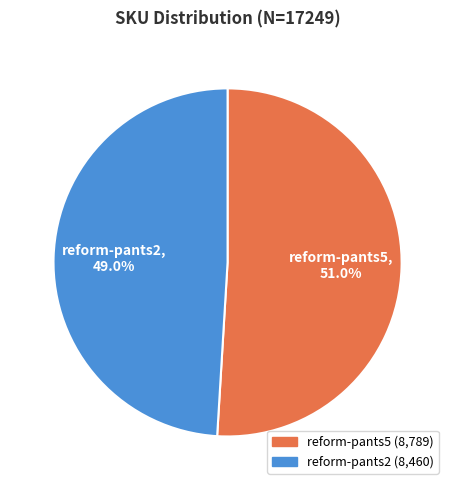

What percentage is NOT represented by reform-pants2?

51.0%